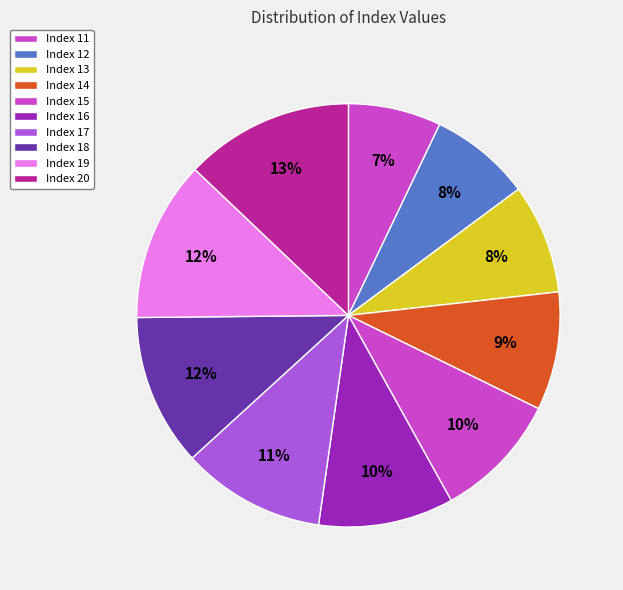

To the nearest percent, what is the average slice percentage?

10%